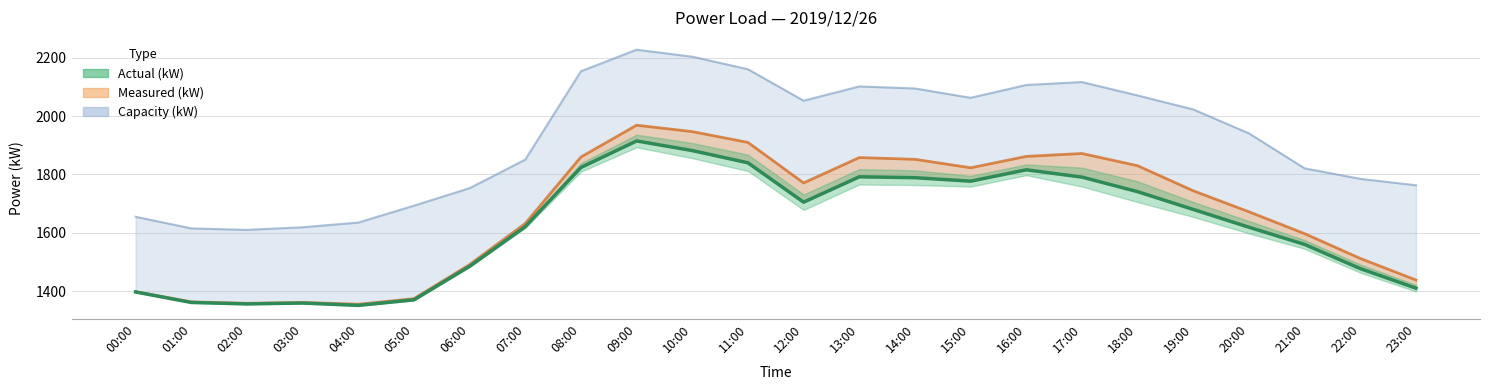

How many categories are shown in the chart?

24